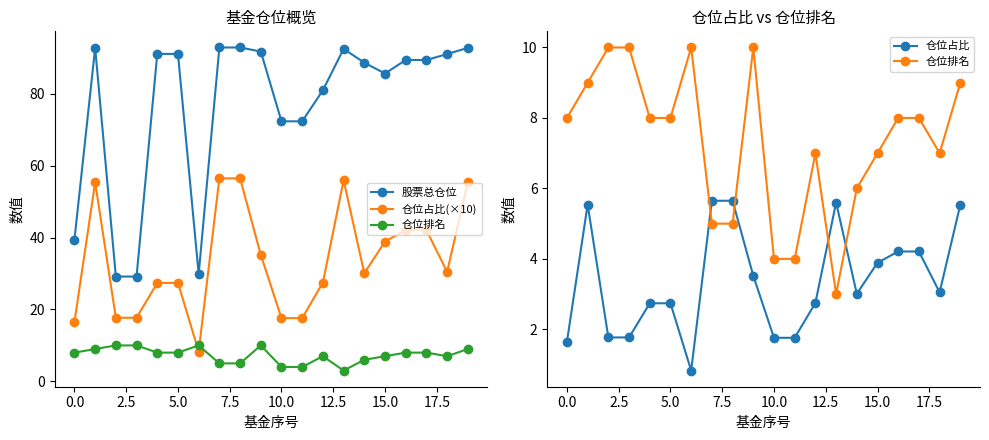

Reading left to right, what are all the values shown in this chart?

股票总仓位: 39.5	92.8	29.2	29.2	91.1	91.1	29.9	92.9	92.9	91.8	72.4	72.4	81.0	92.5	88.7	85.7	89.5	89.5	91.1	92.8
仓位占比(×10): 16.5	55.4	17.7	17.7	27.4	27.4	8.3	56.5	56.5	35.2	17.6	17.6	27.5	56.0	30.1	38.9	42.1	42.1	30.5	55.4
仓位排名: 8.0	9.0	10.0	10.0	8.0	8.0	10.0	5.0	5.0	10.0	4.0	4.0	7.0	3.0	6.0	7.0	8.0	8.0	7.0	9.0
仓位占比: 1.6	5.5	1.8	1.8	2.7	2.7	0.8	5.7	5.7	3.5	1.8	1.8	2.8	5.6	3.0	3.9	4.2	4.2	3.0	5.5